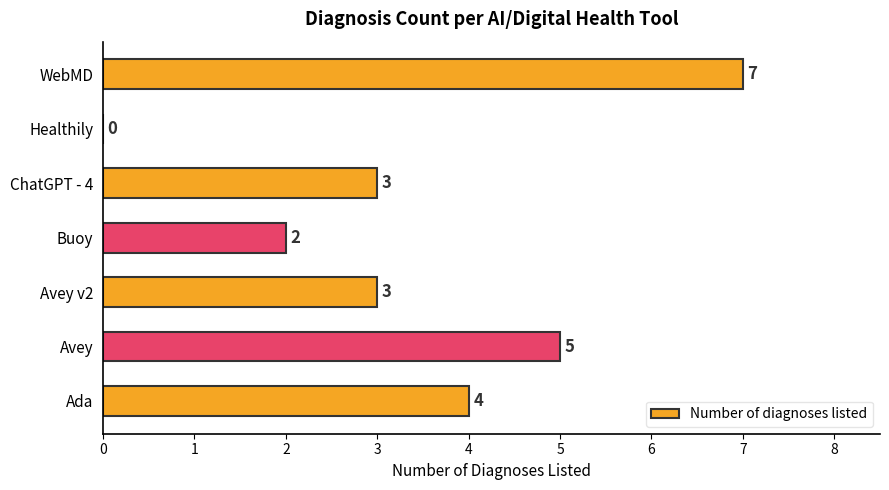

What is the sum of the values at Avey and Avey v2?

8